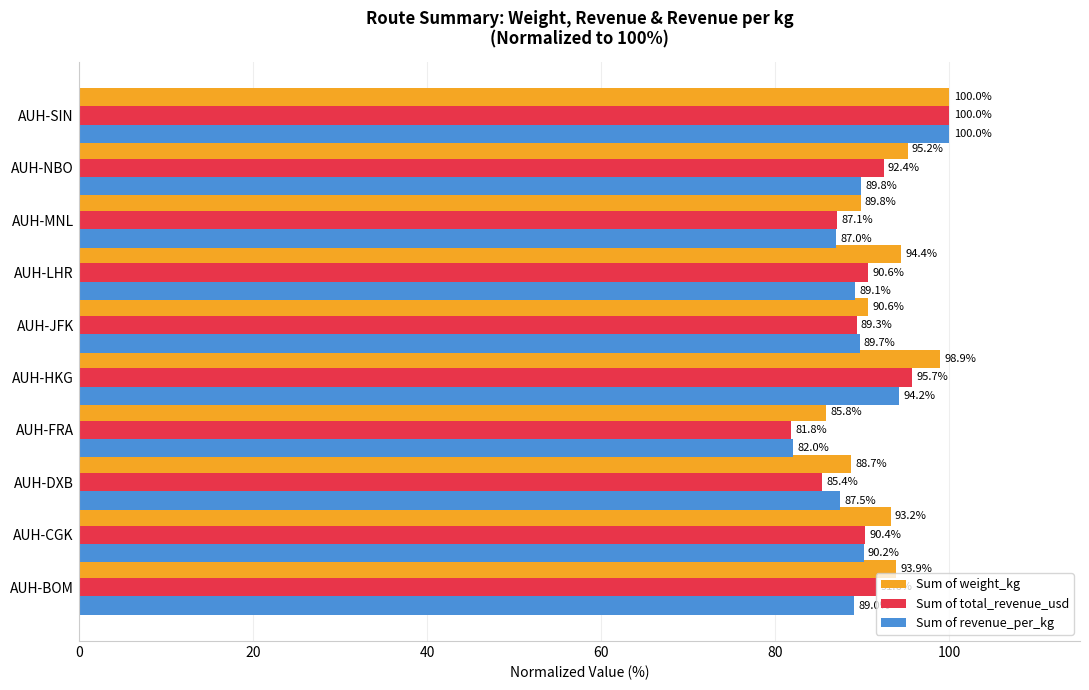

What is the minimum value for Sum of weight_kg?

85.8